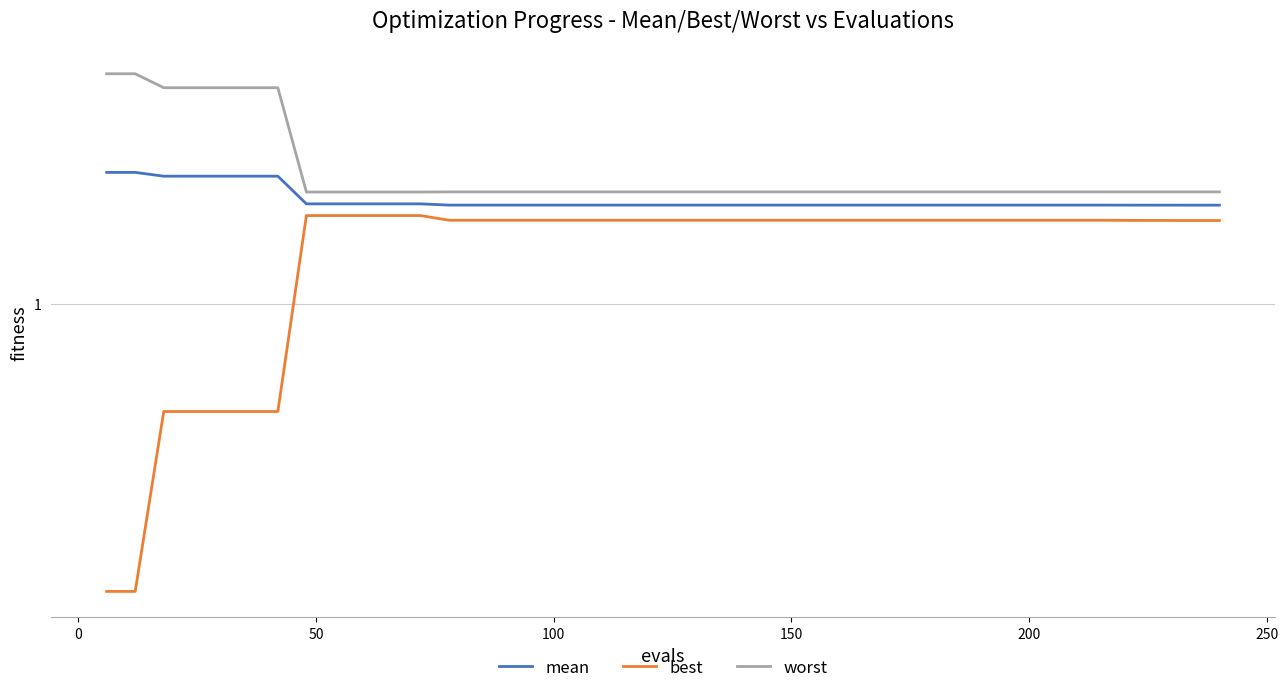

What is the spread (max minus min) of values at 150?

0.2